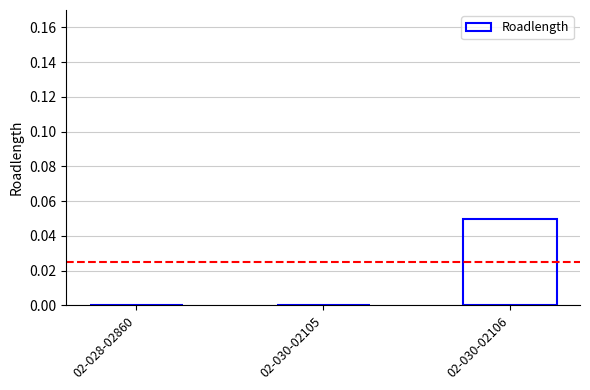

Count the number of data series in this chart.

1